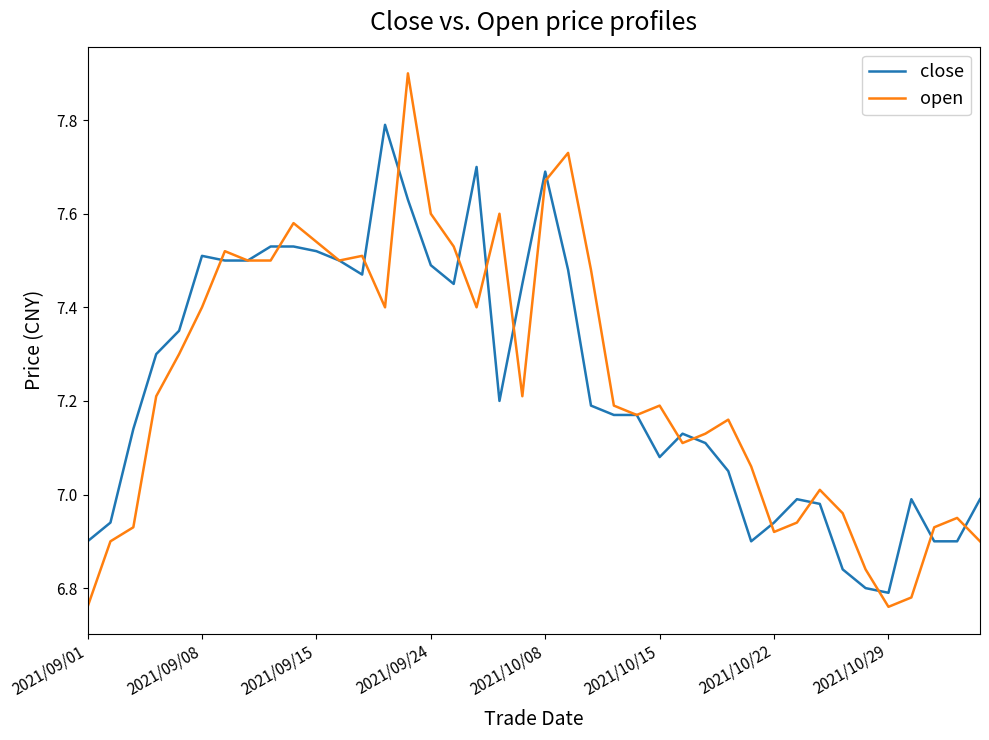

What is the highest value of the close series?

7.8